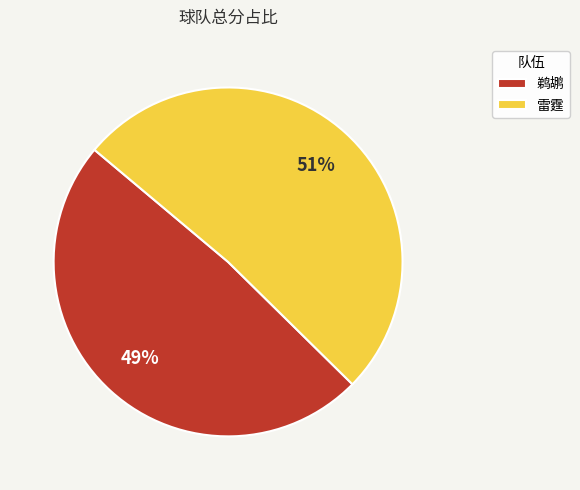

True or false: 鹈鹕 accounts for 49% of the total.

True